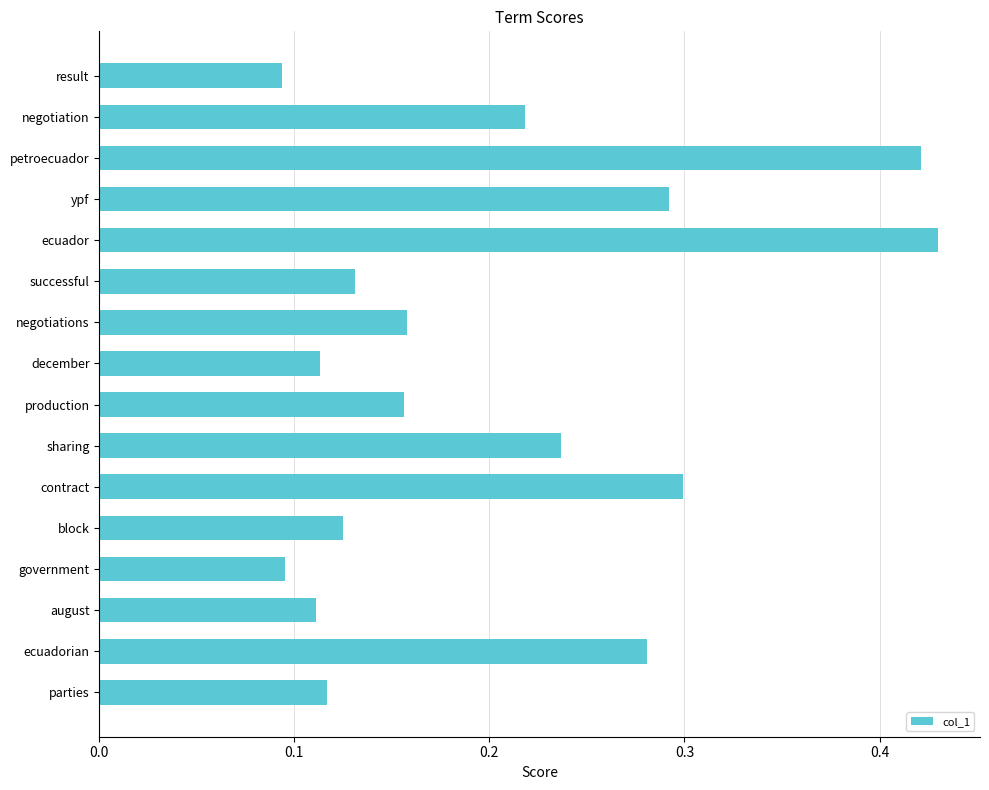

What is the label of the 11th bar from the bottom?

successful